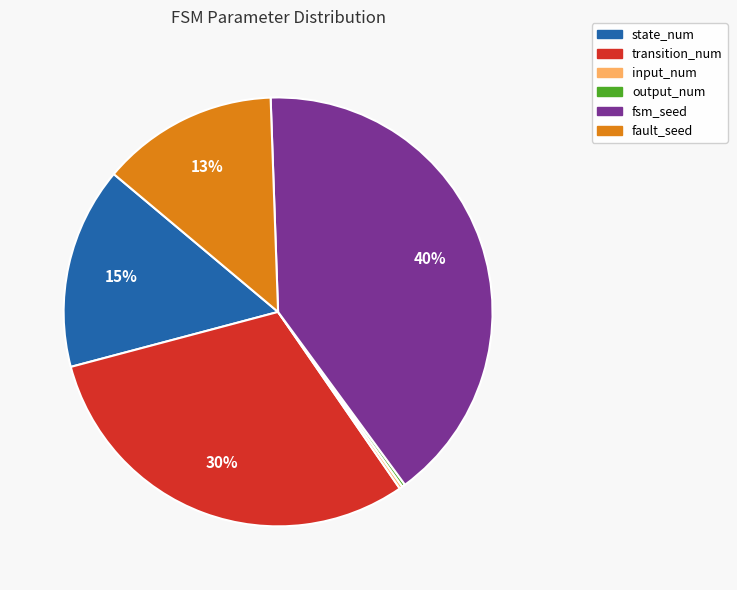

The fault_seed slice represents 13% of the pie. True or false?

True